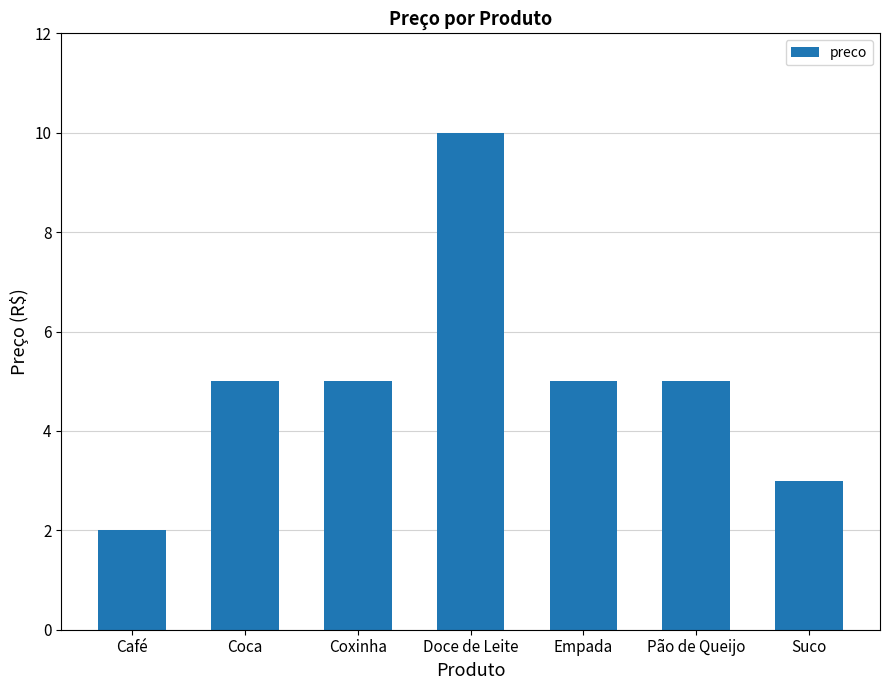

What is the approximate value at Empada?

5